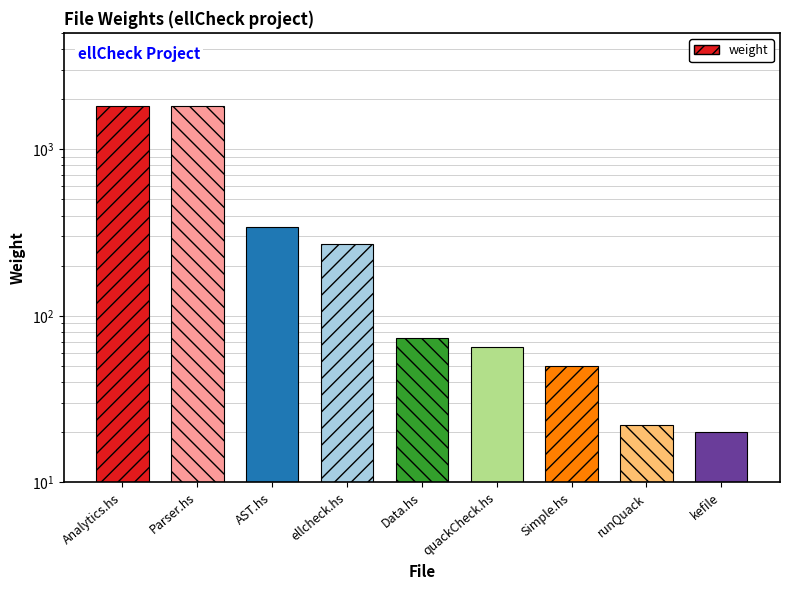

What is the average value?

497